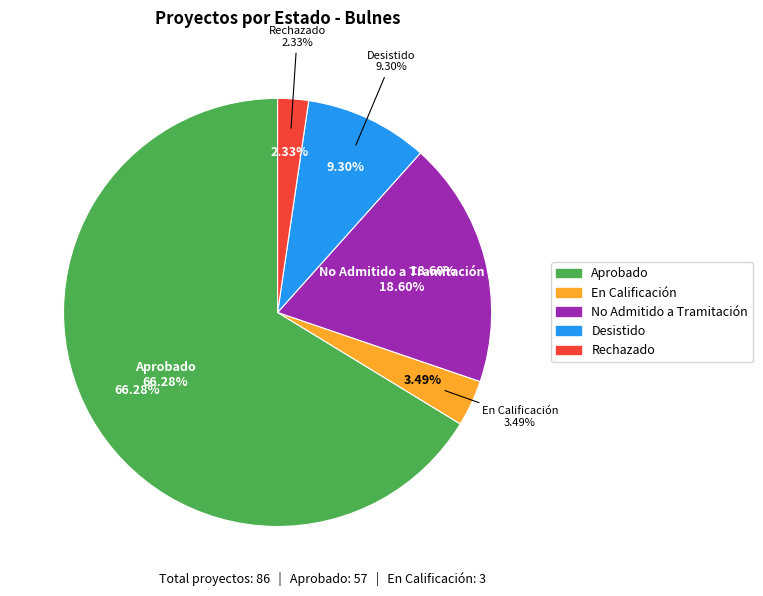

To the nearest percent, what percentage of the pie is Desistido?

9%